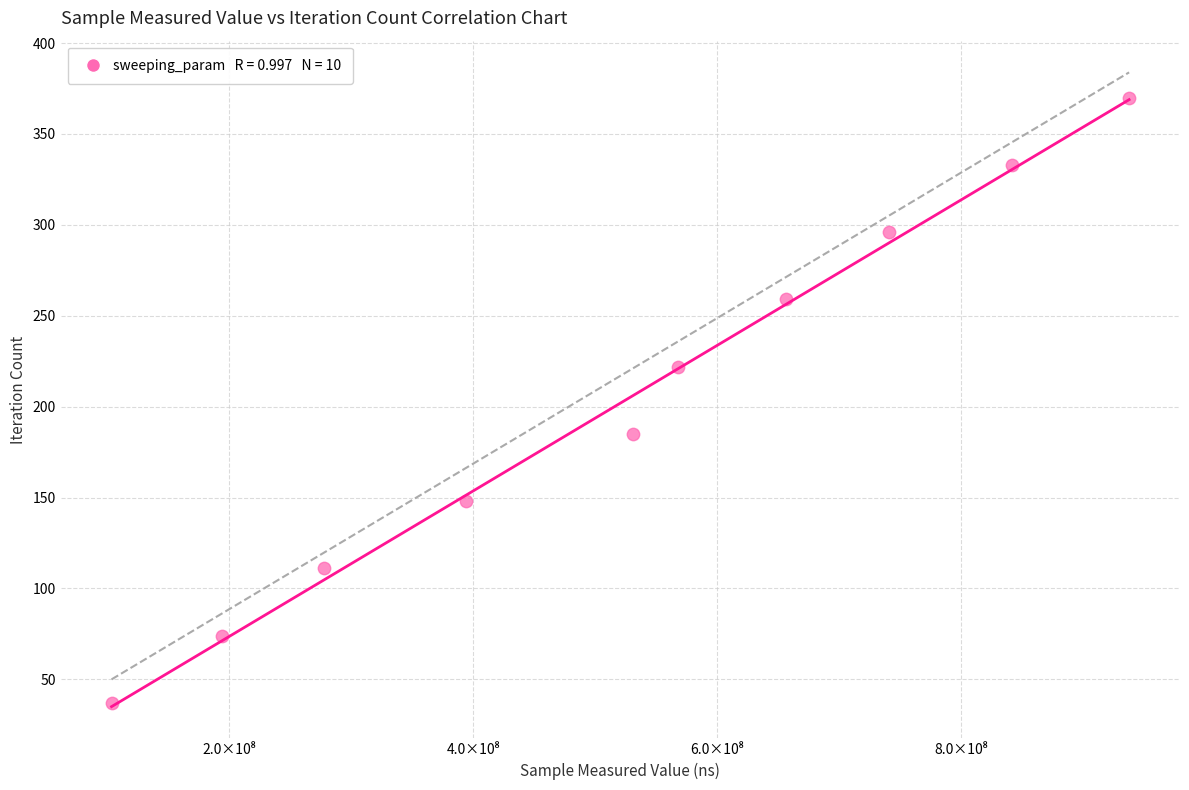

What is the average X value?

524630053